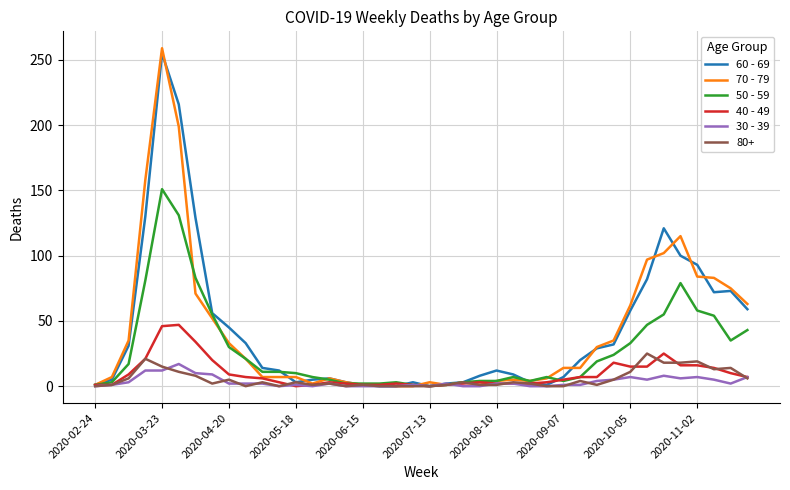

Which series has the widest spread of values?

70 - 79